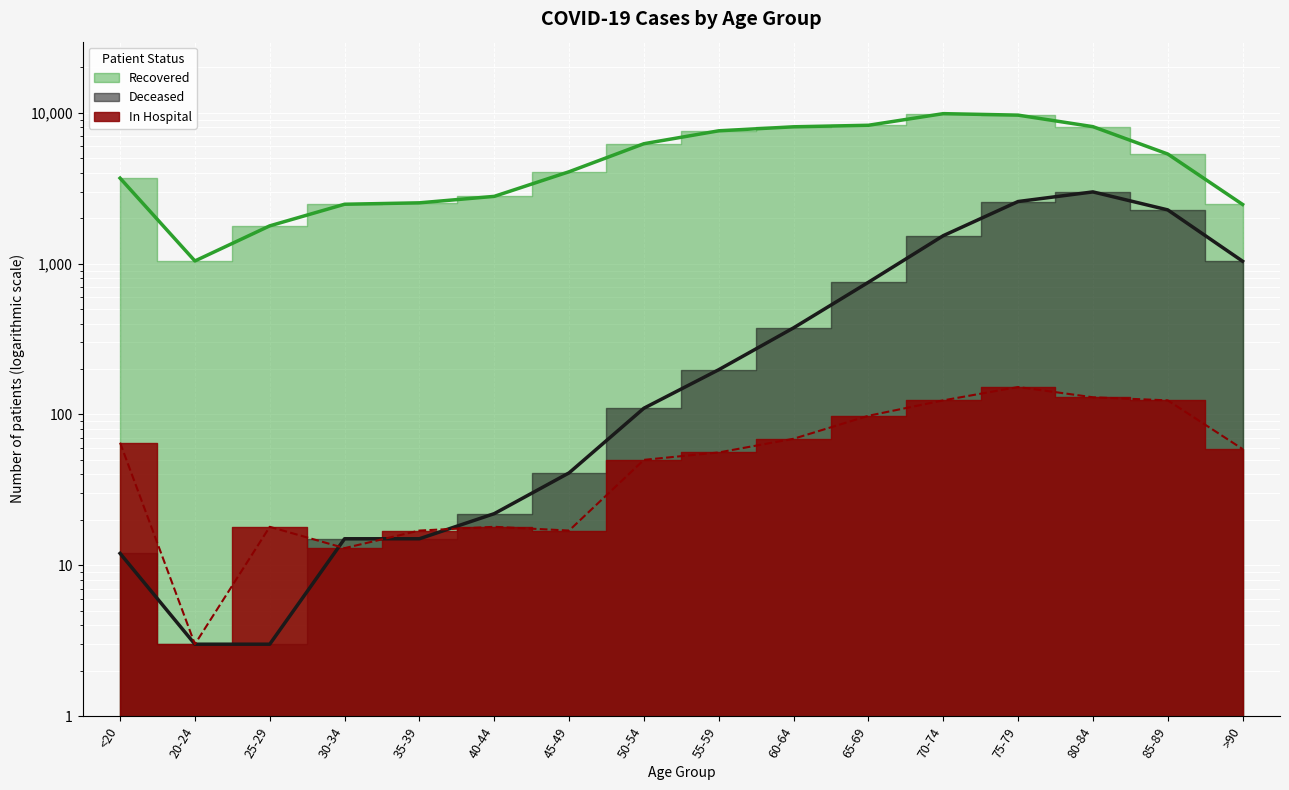

Reading left to right, list all the values displayed in this chart.

patients_recovered: <20=3685	20-24=1041	25-29=1779	30-34=2474	35-39=2528	40-44=2790	45-49=4063	50-54=6233	55-59=7590	60-64=8069	65-69=8259	70-74=9862	75-79=9641	80-84=8085	85-89=5326	>90=2467
patients_deceased: <20=12	20-24=3	25-29=3	30-34=15	35-39=15	40-44=22	45-49=41	50-54=110	55-59=198	60-64=375	65-69=752	70-74=1531	75-79=2579	80-84=2987	85-89=2270	>90=1037
patients_in_hospital: <20=65	20-24=3	25-29=18	30-34=13	35-39=17	40-44=18	45-49=17	50-54=50	55-59=56	60-64=69	65-69=98	70-74=124	75-79=152	80-84=130	85-89=124	>90=59